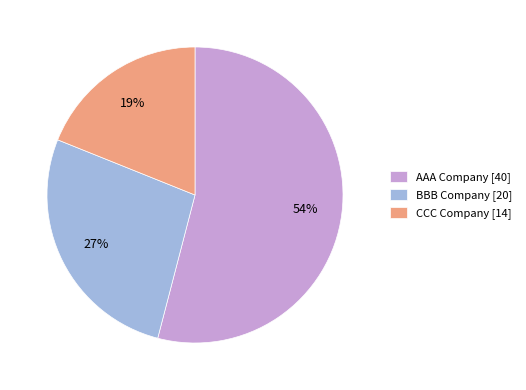

To the nearest percent, what is the difference between the largest and smallest slice percentages?

35%